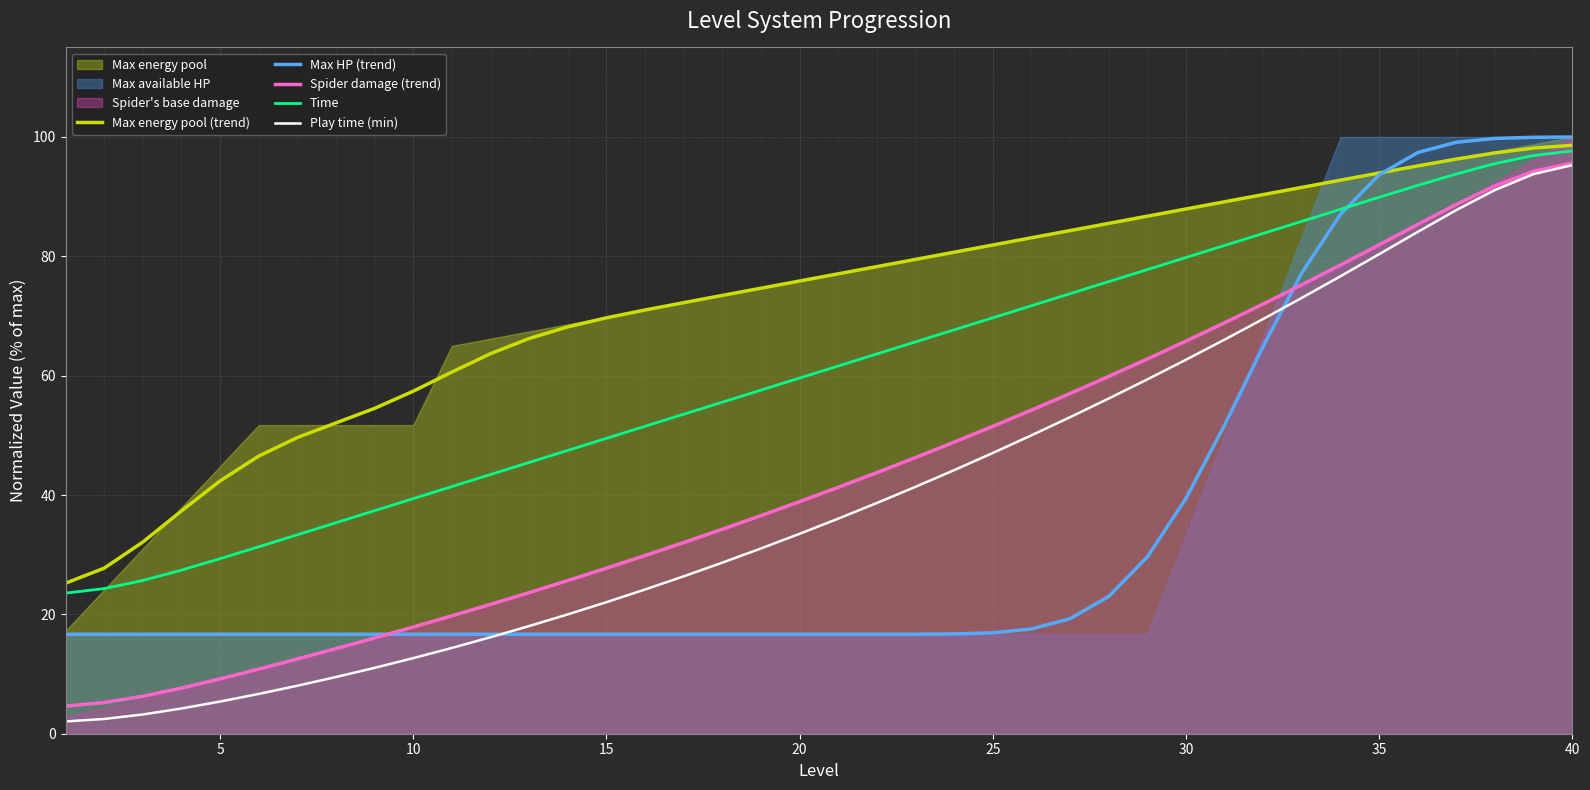

Which series has the largest range (max minus min)?

Play time (min)